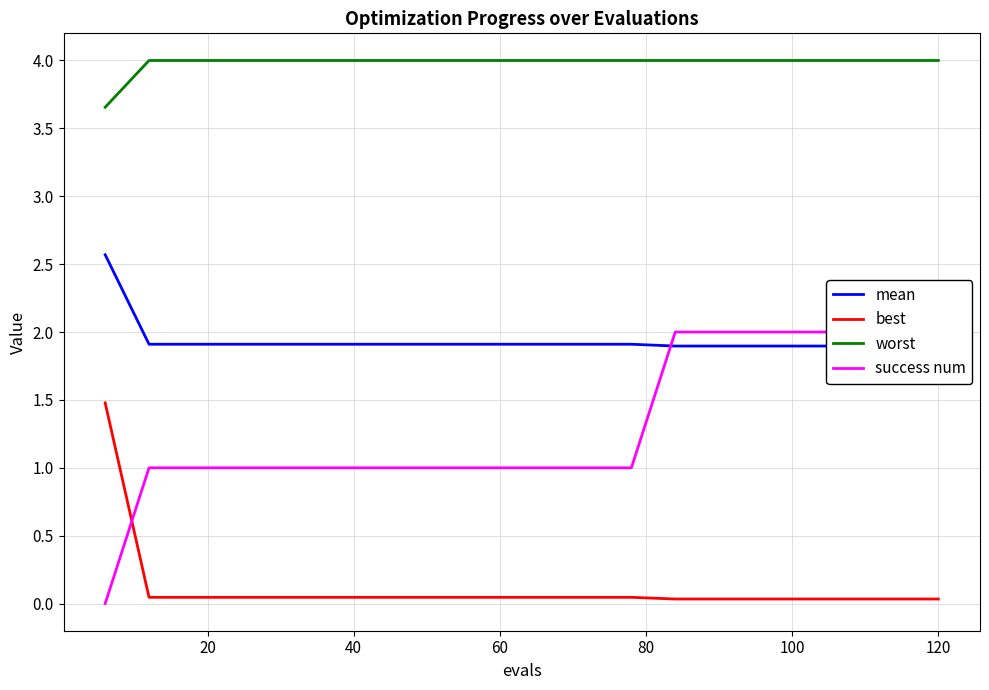

What are all the series names shown in the legend?

mean, best, worst, success num